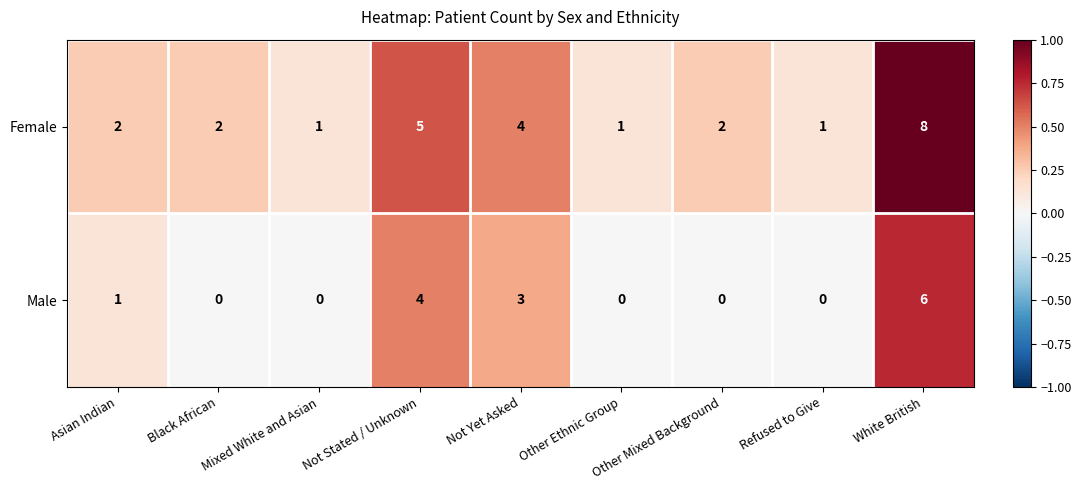

At how many categories does at least one series exceed 0?

9